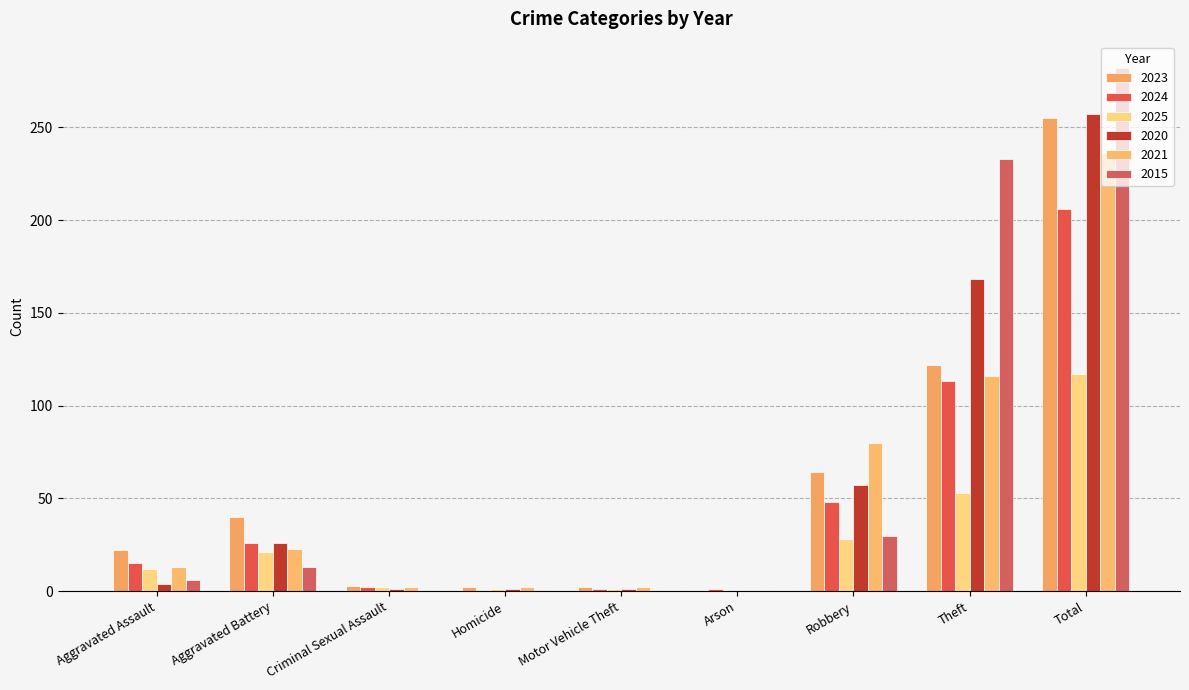

Which series has the largest range (max minus min)?

2015